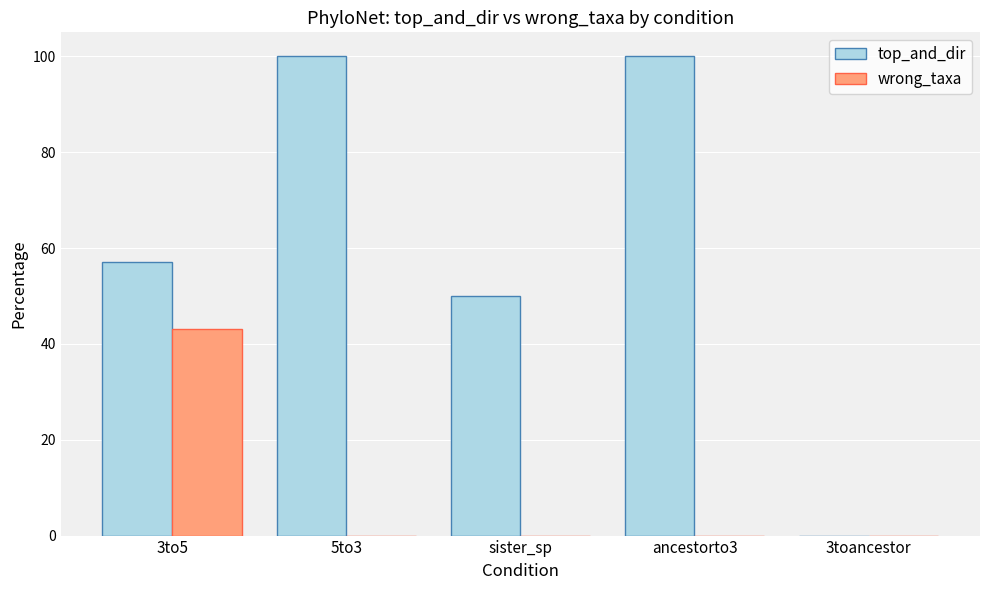

Which series has the largest total across all categories?

top_and_dir